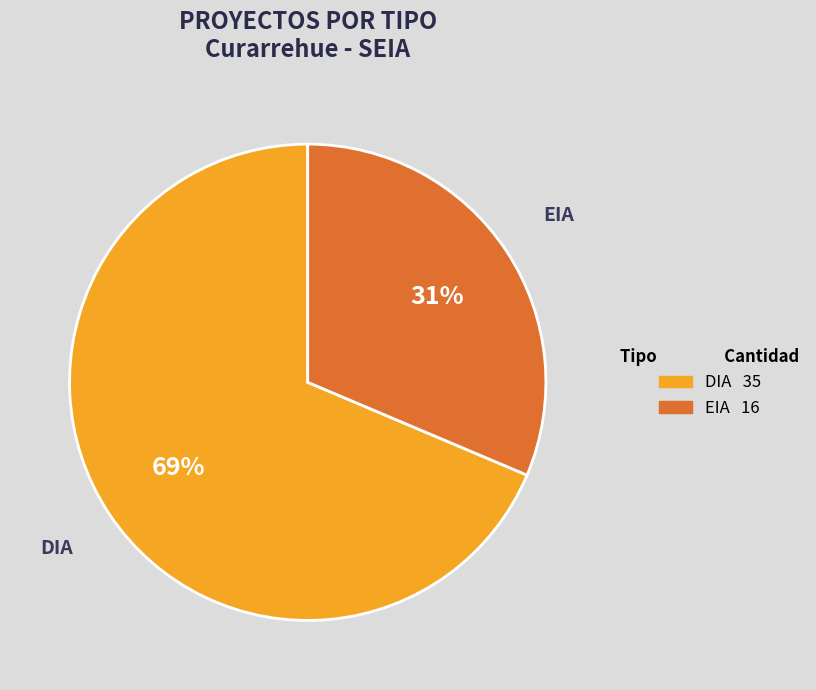

Which slice represents more than half of the pie?

DIA